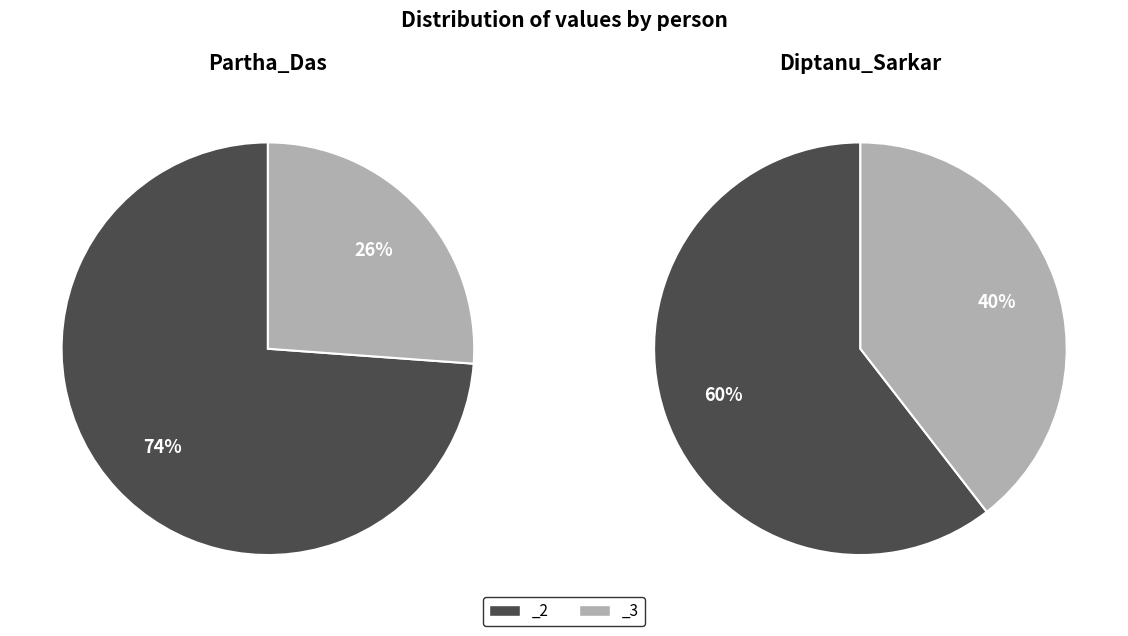

Which series has the widest spread of values?

Partha_Das